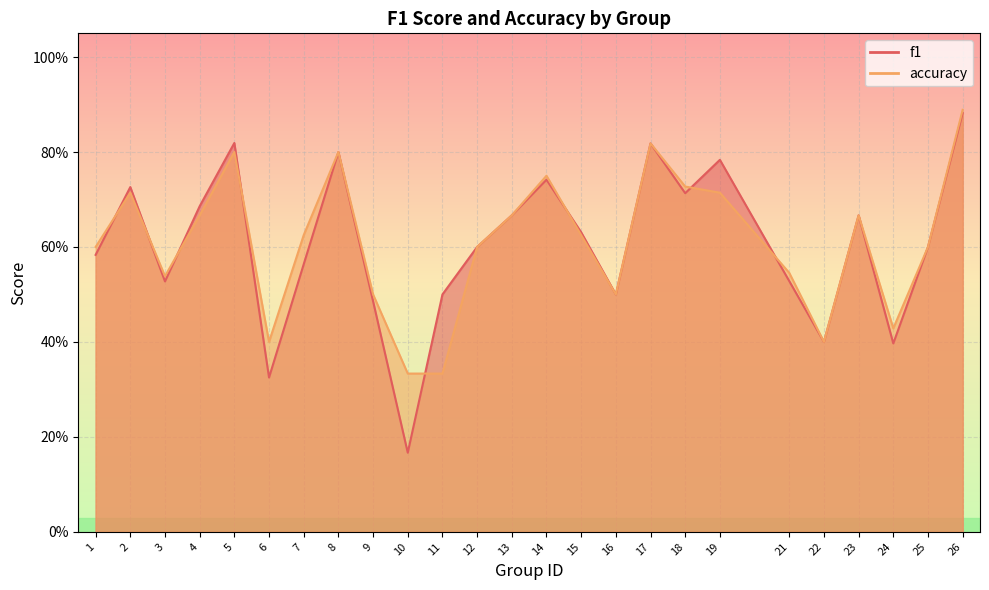

Is it true that accuracy equals 0.2 at 3?

False